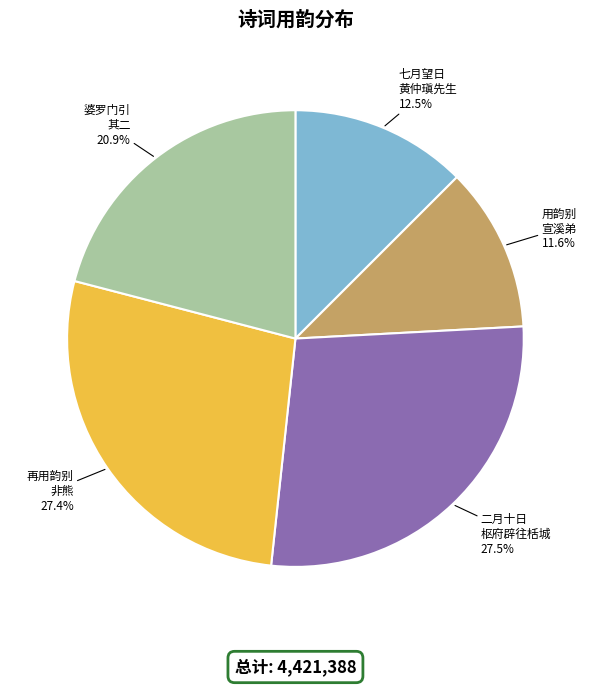

Which slice is the smallest?

用韵别 宣溪弟